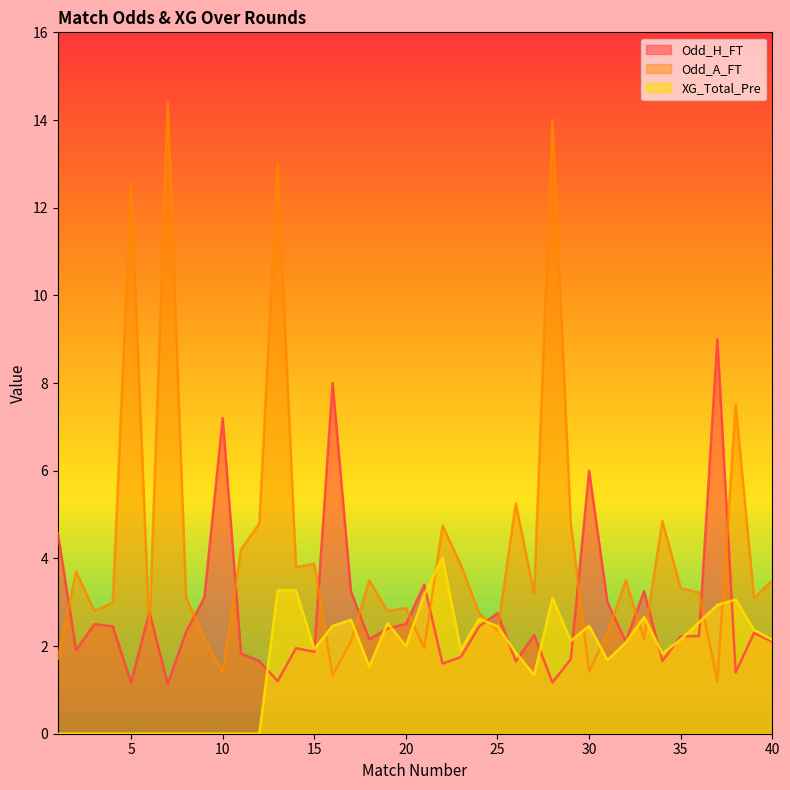

Rank the series at 14 from highest to lowest value.

Odd_A_FT, XG_Total_Pre, Odd_H_FT